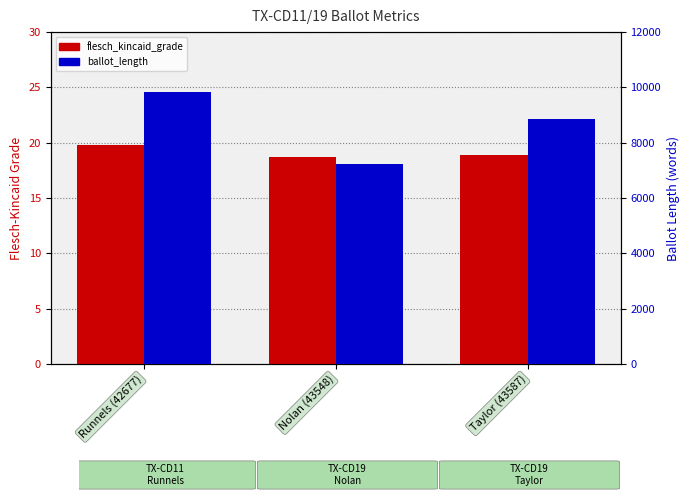

Reading left to right, transcribe all the data shown in this chart.

flesch_kincaid_grade: Runnels (42677)=19.8	Nolan (43548)=18.7	Taylor (43587)=18.9
ballot_length: Runnels (42677)=9838.0	Nolan (43548)=7237.0	Taylor (43587)=8857.0